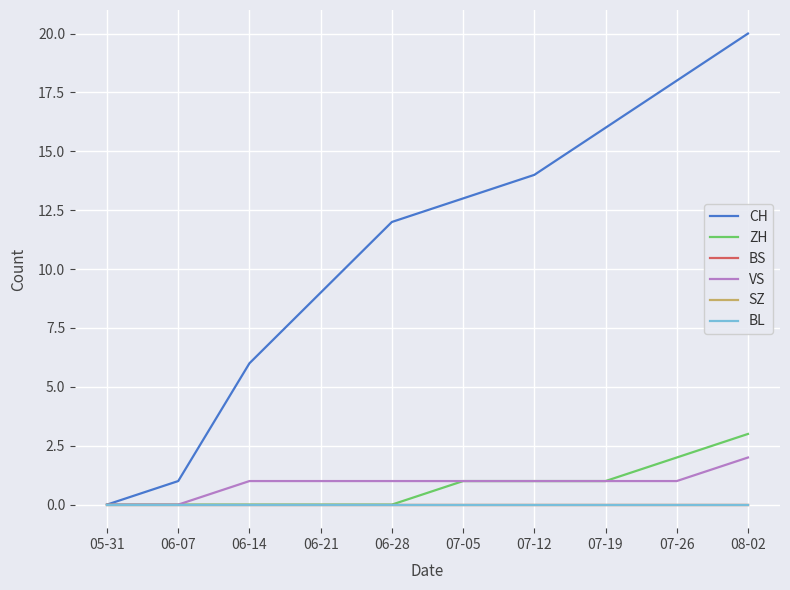

Is this an area chart (filled region under the line)?

No